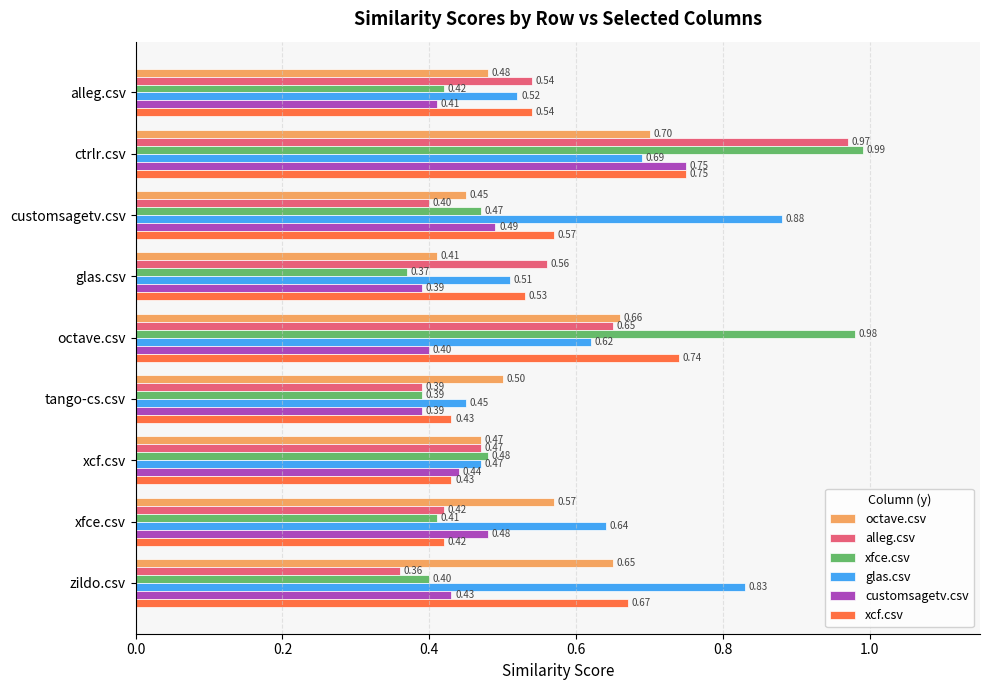

Count the number of data series in this chart.

6